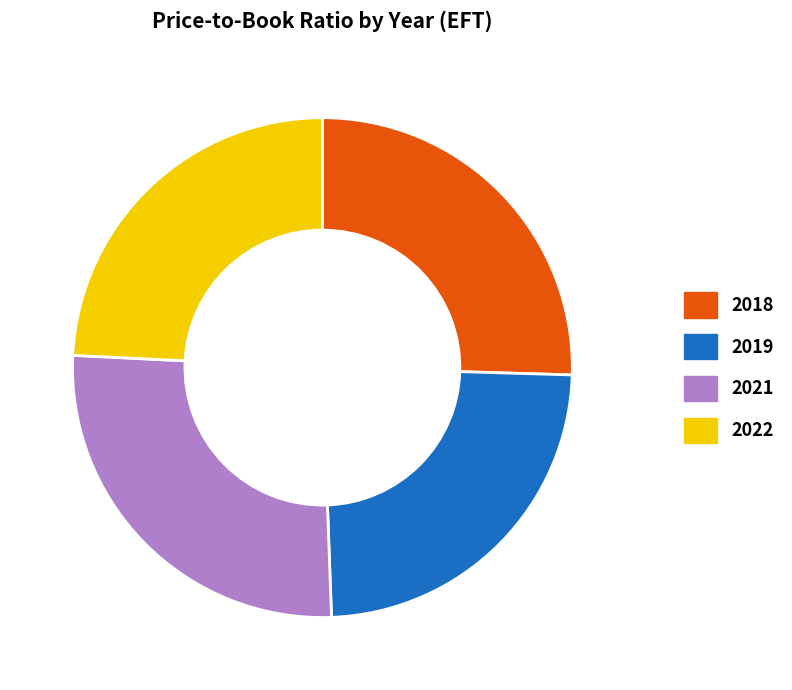

What is the largest slice in the pie chart?

2021